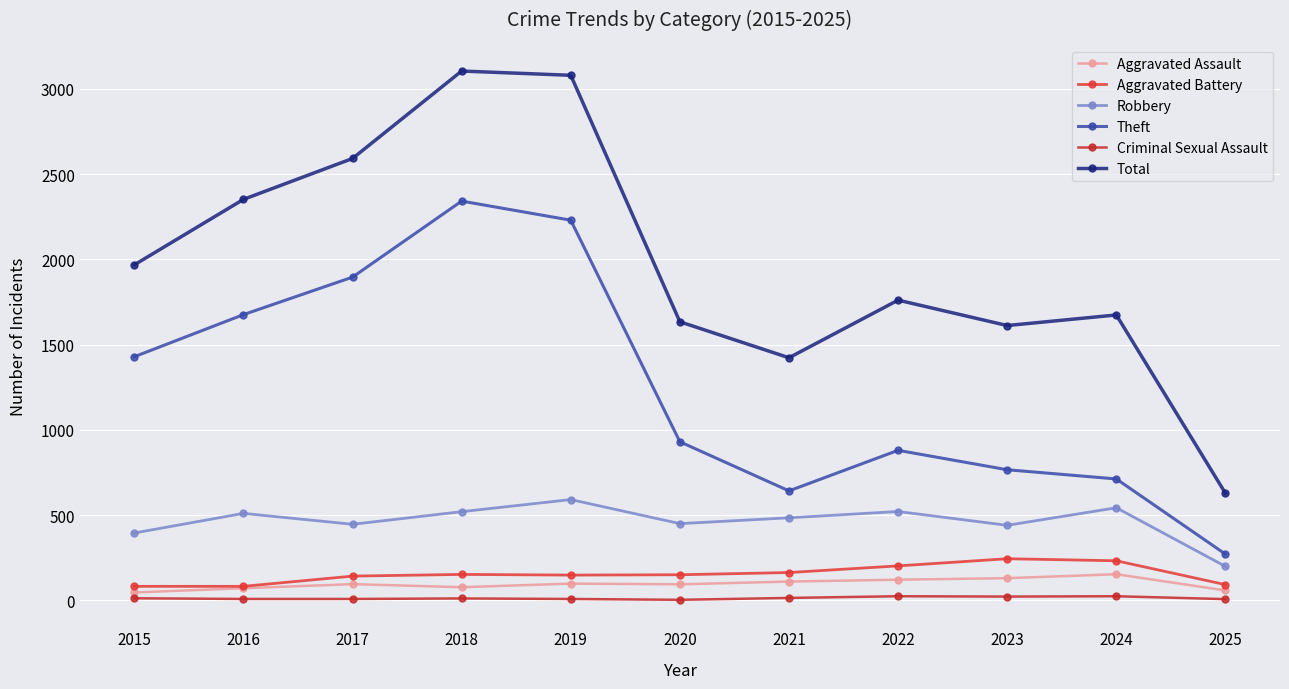

Reading left to right, what are all the values shown in this chart?

Aggravated Assault: 46	71	95	77	98	94	110	121	130	153	58
Aggravated Battery: 82	82	142	152	148	150	163	202	244	232	92
Robbery: 395	510	446	520	591	450	484	521	440	543	199
Theft: 1429	1676	1896	2342	2230	930	642	880	766	712	271
Criminal Sexual Assault: 12	8	8	11	8	3	14	24	22	24	7
Total: 1968	2352	2592	3105	3080	1634	1423	1761	1612	1674	628